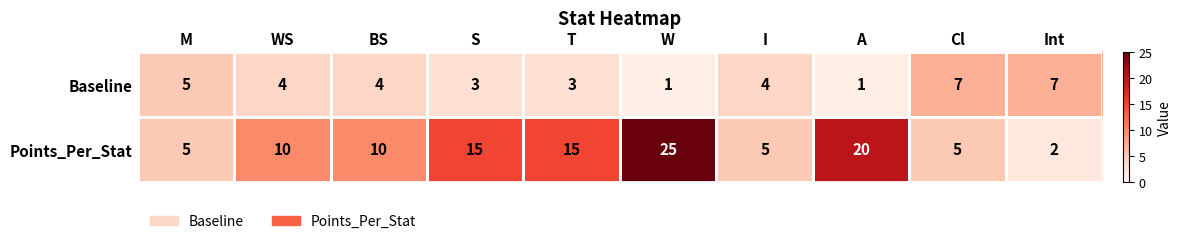

Is it true that Baseline equals 4 at WS?

True